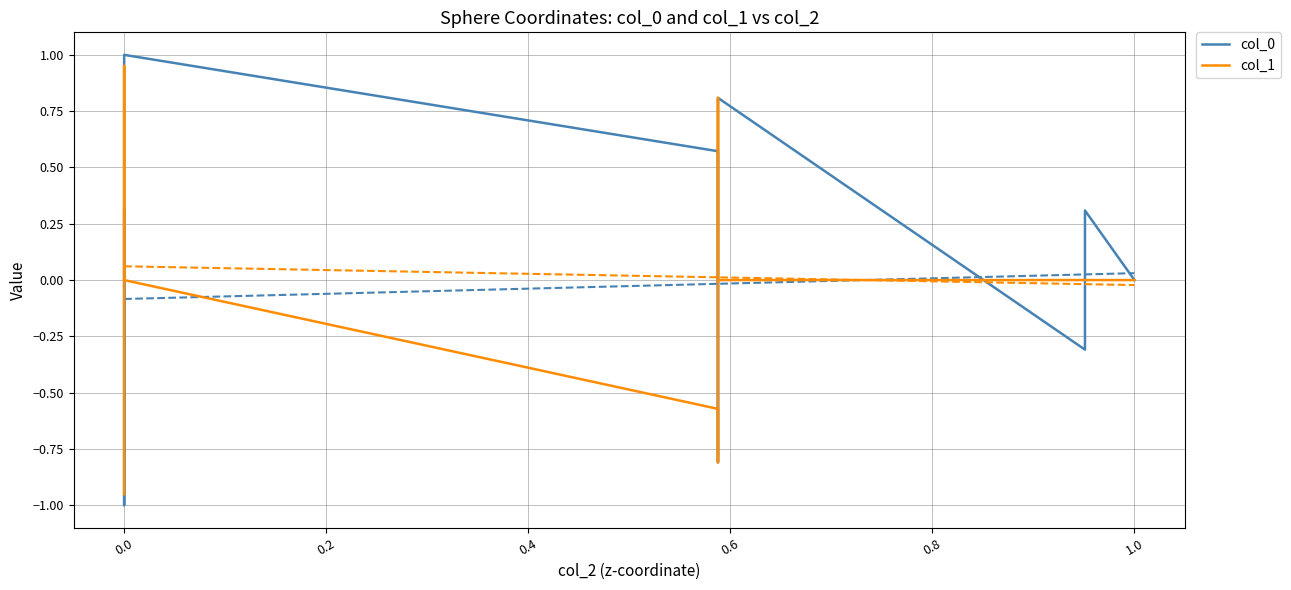

Is it true that col_1 equals 1.7 at 0.0?

False